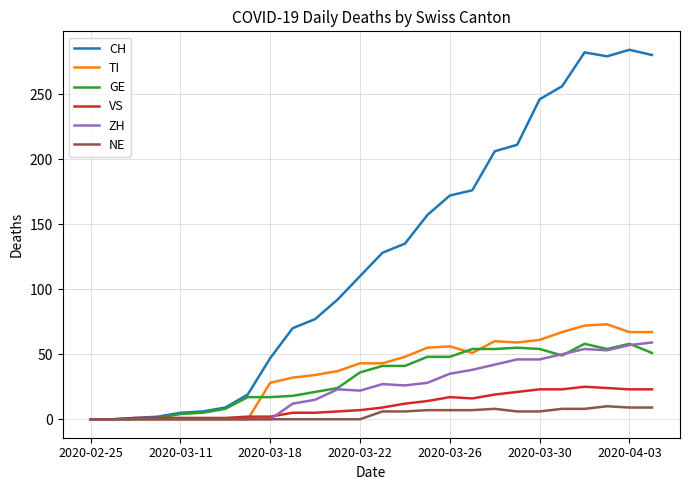

What is the maximum value for VS?

25